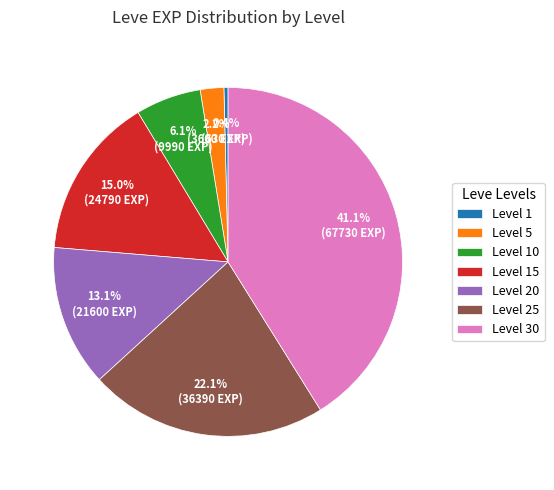

Which has a higher value, Level 10 or Level 30?

Level 30